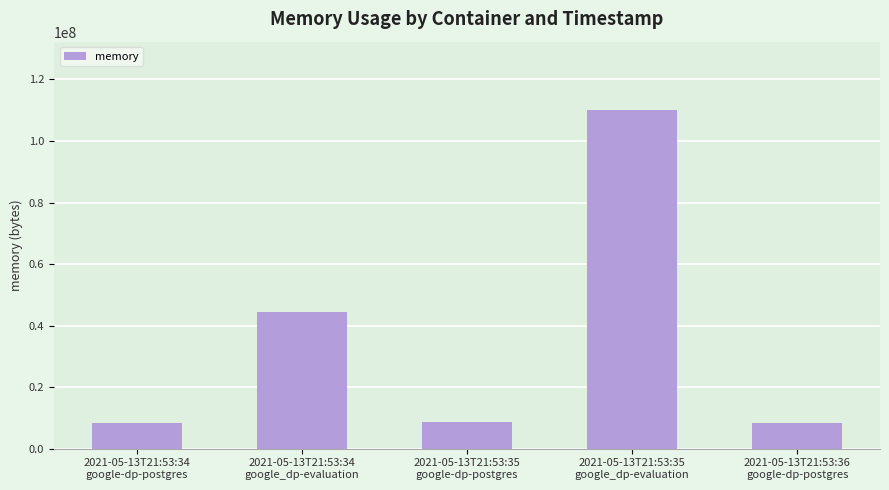

What is the value of the 1st bar from the left?

8388608